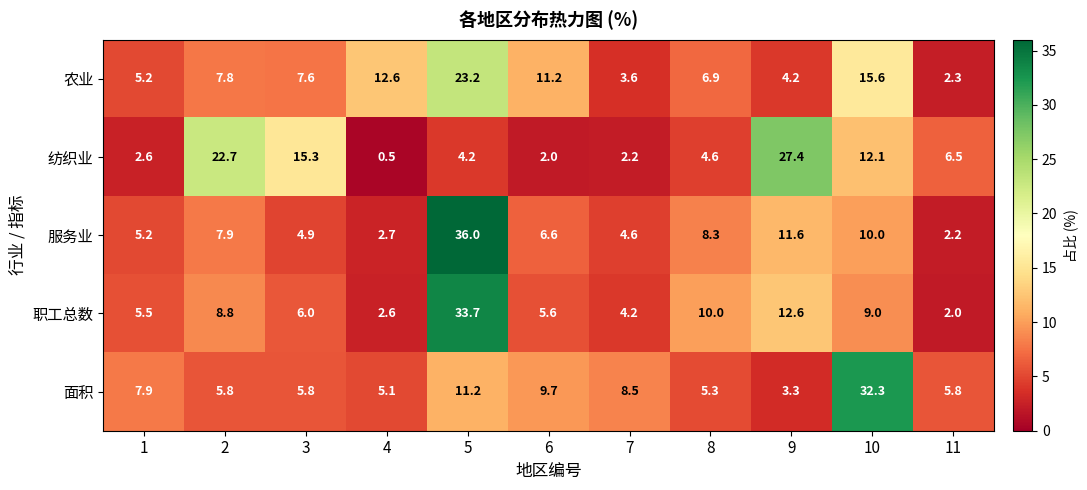

At how many categories does at least one series exceed 25?

3